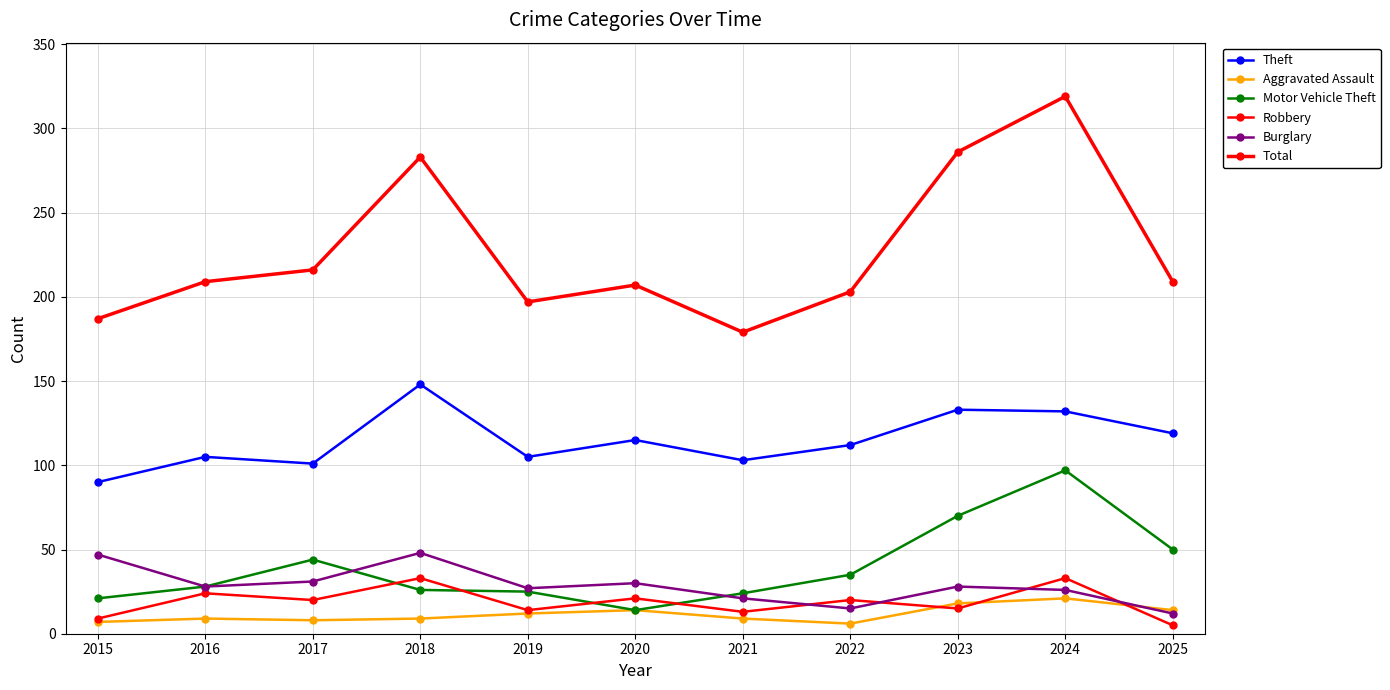

How many distinct data groups are displayed?

6